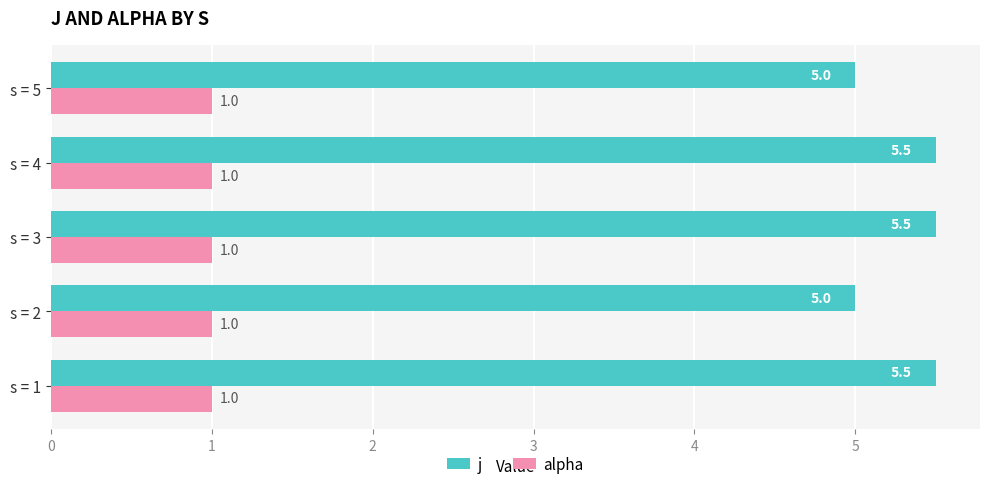

What are all the series names shown in the legend?

j, alpha